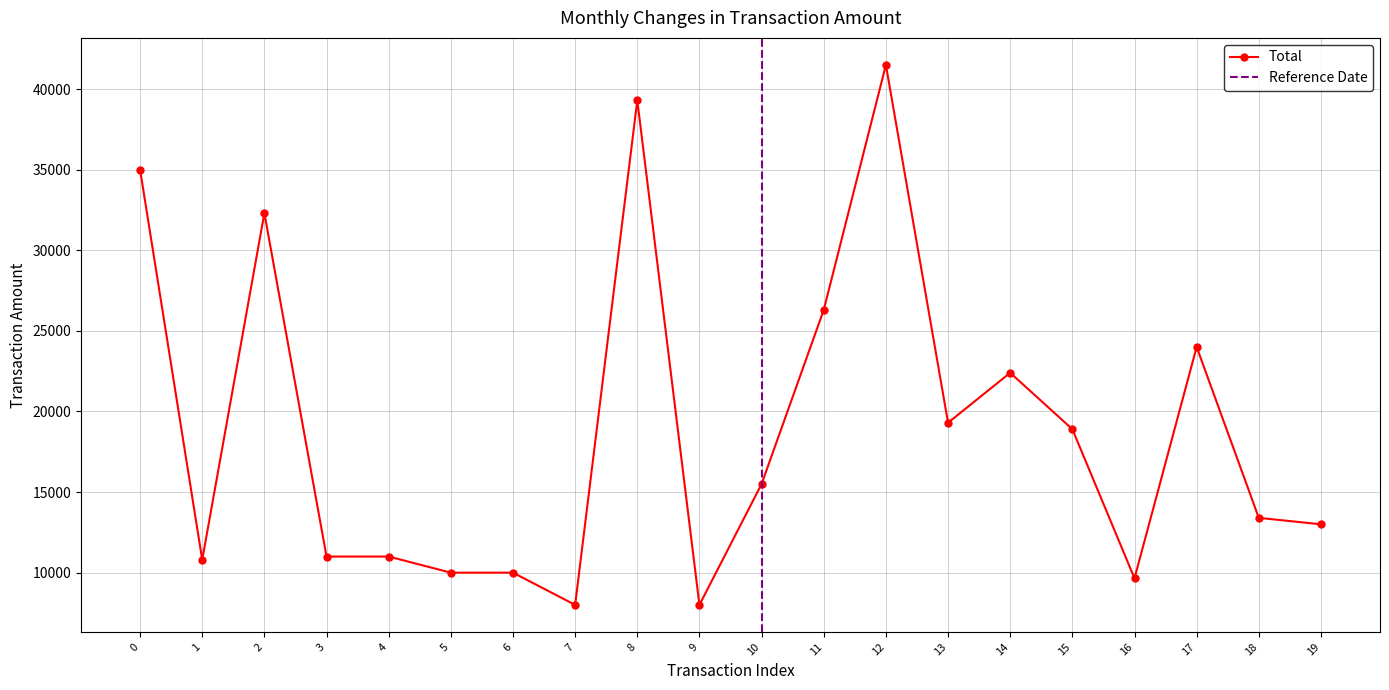

At which category does the chart reach its minimum across all series?

7